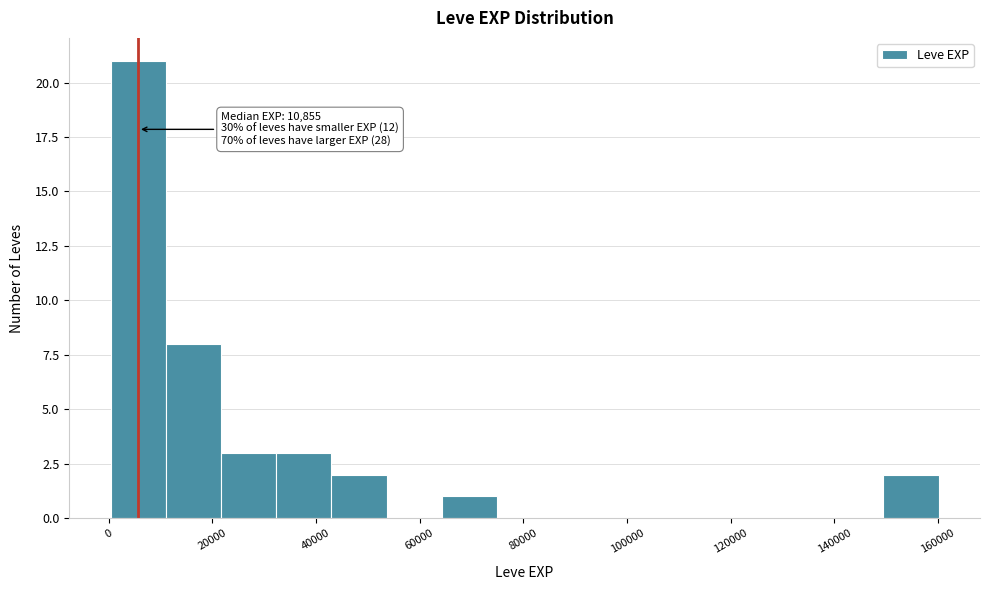

Which range on the x-axis has the tallest bar?

0 to 12000